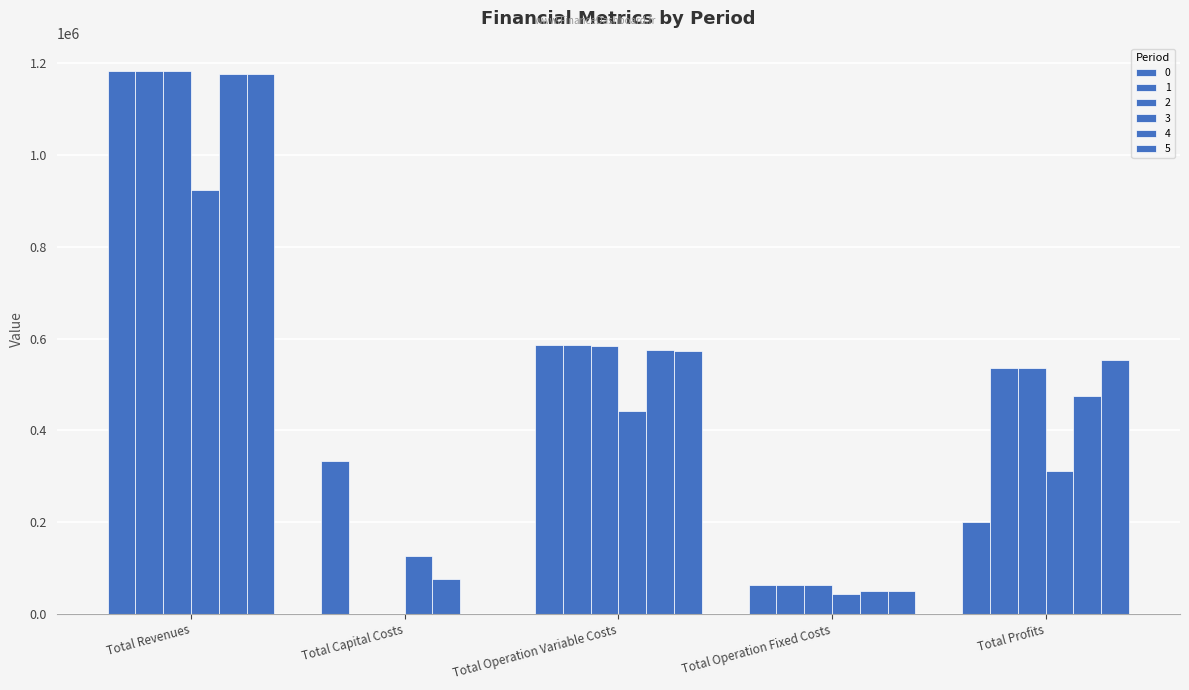

How many groups of bars are there?

5